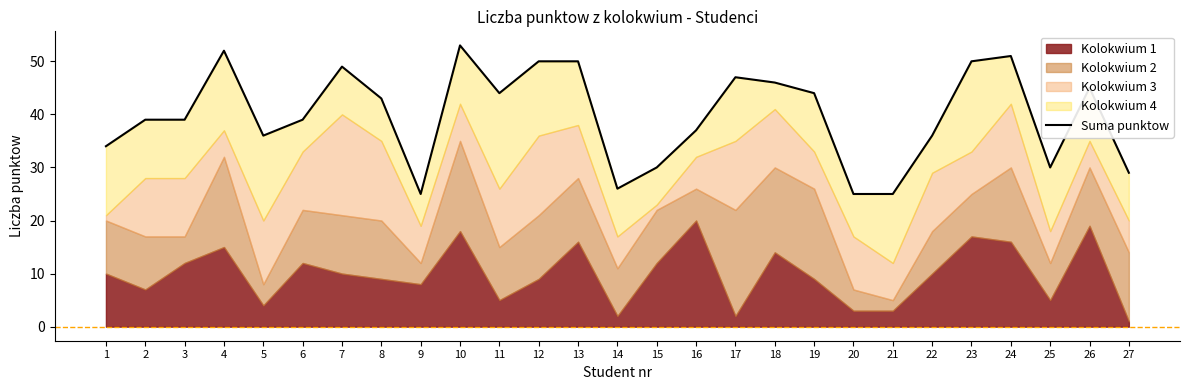

What is the change in value from 18 to 20?

-21